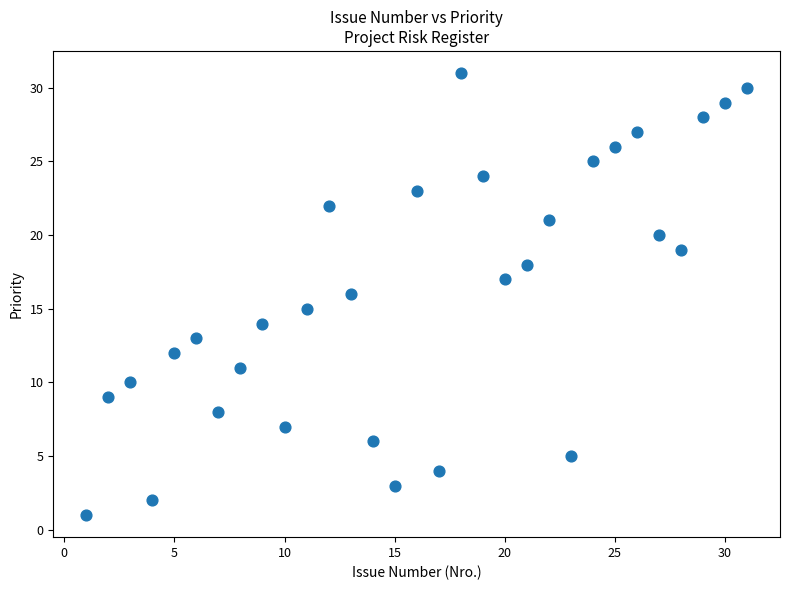

What is the range of X values (max minus min)?

30